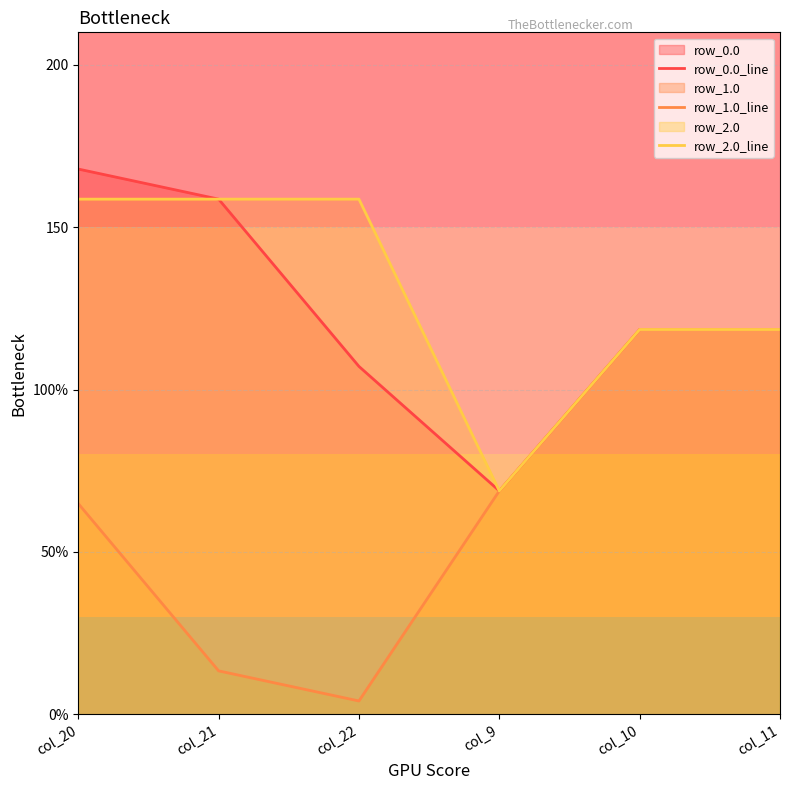

Where is row_0.0_line nearest to the value 118?

col_10